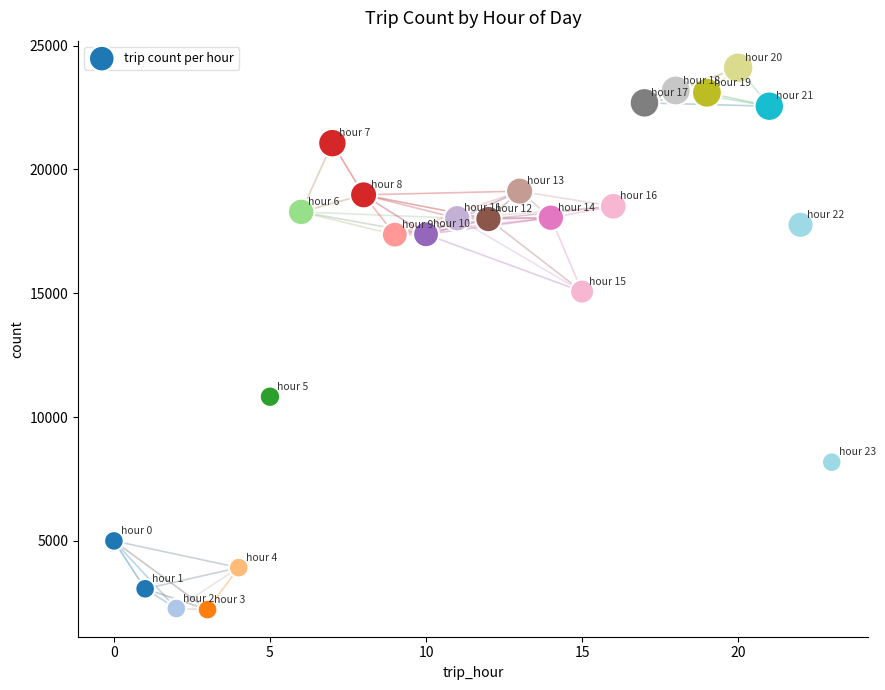

What Y value in the scatter plot is closest to 13167?

15069